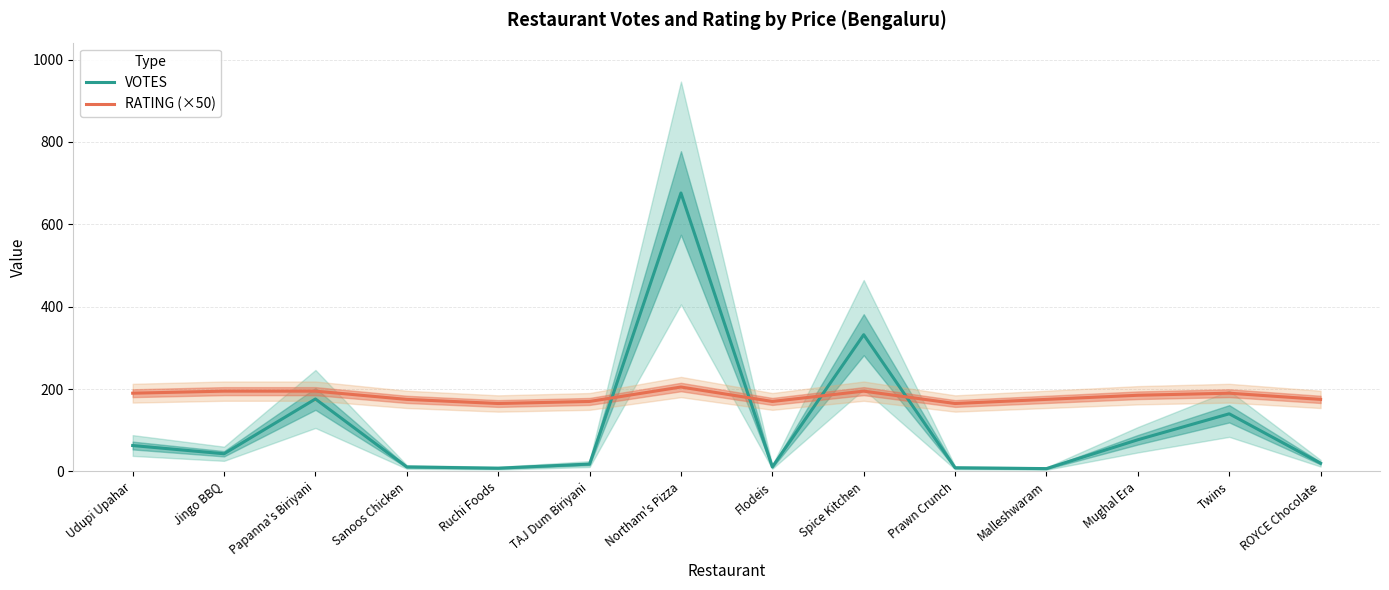

What is the minimum value for VOTES?

7.0